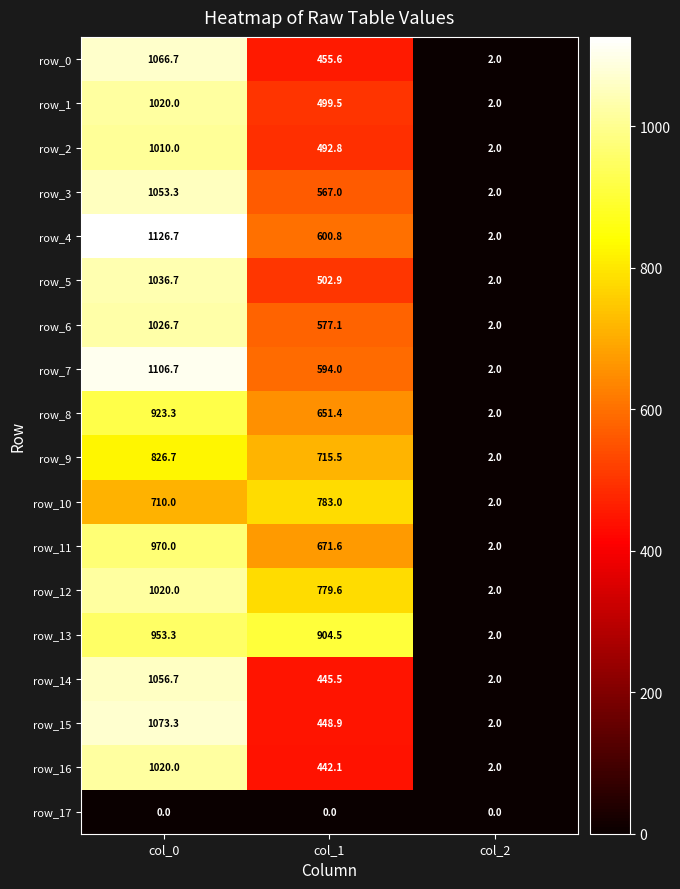

What is the approximate value of row_15 at col_1?

448.9